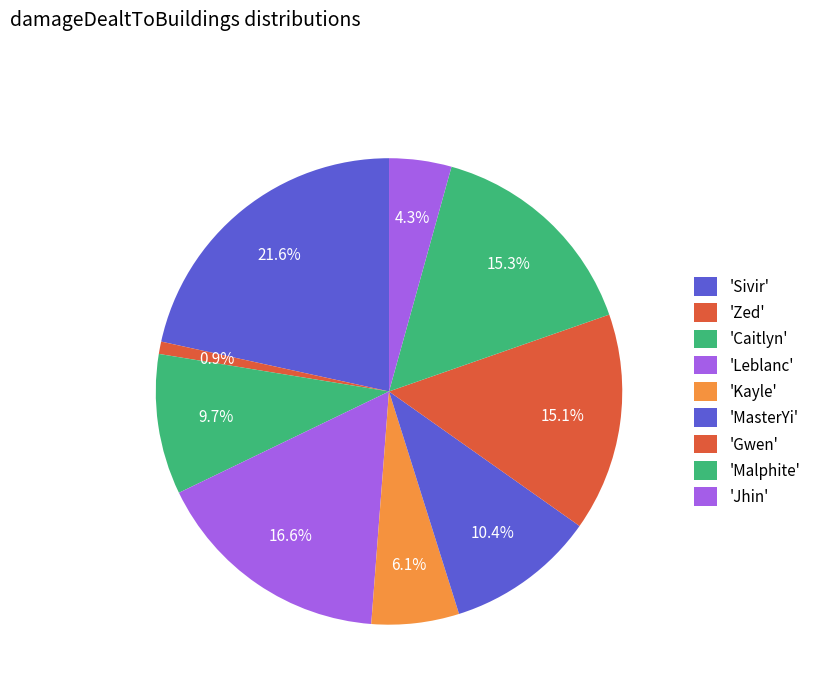

How many slices are in this pie chart?

9